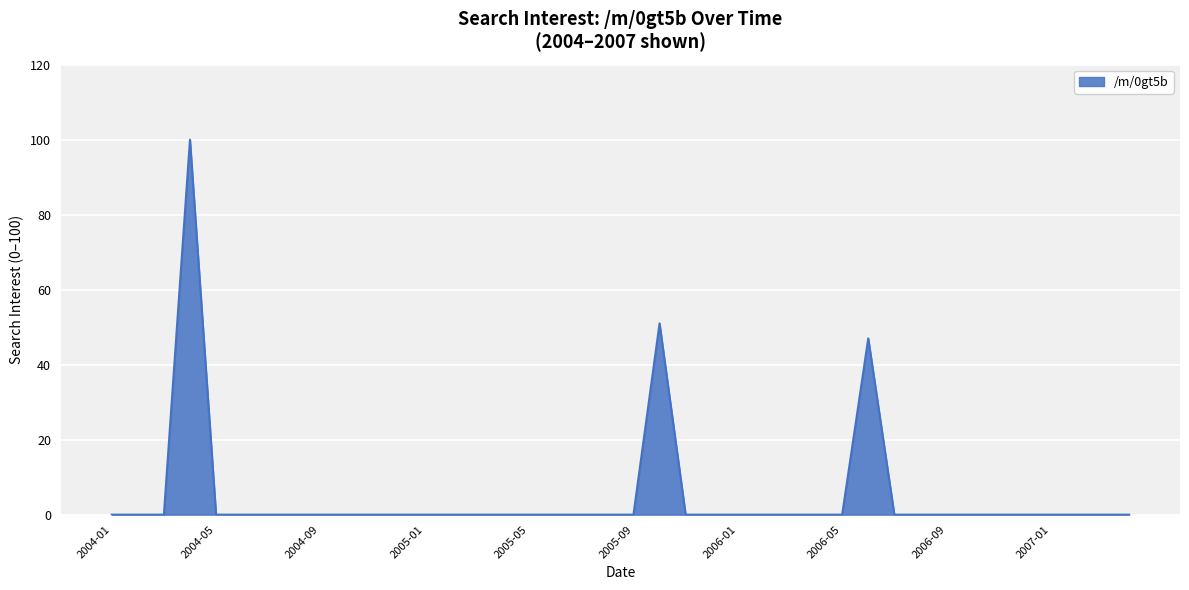

What is the difference between the maximum and minimum values?

100